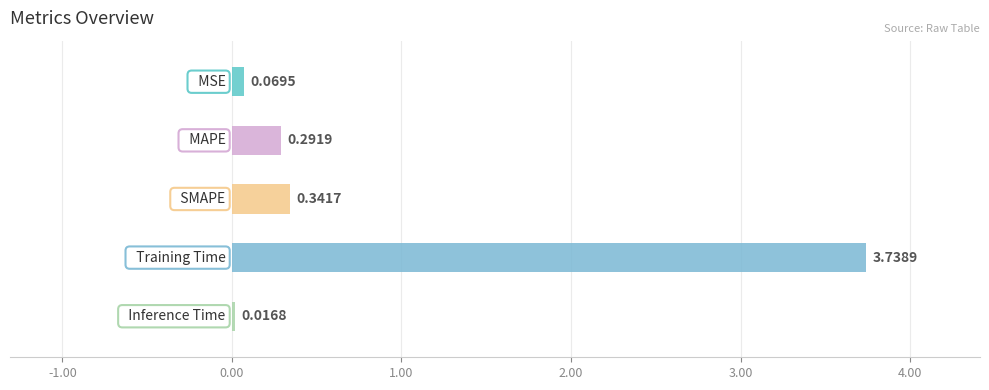

Rank the categories by value from lowest to highest.

Inference Time, MSE, MAPE, SMAPE, Training Time